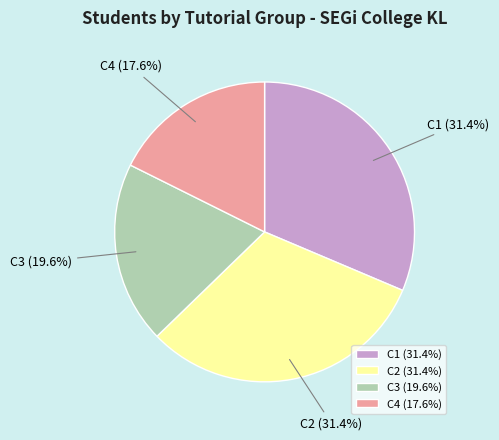

Does C4 account for over 50% of the chart?

No